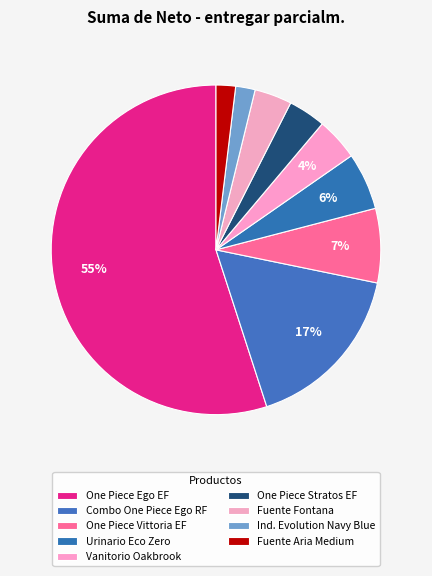

How many slices are in this pie chart?

9